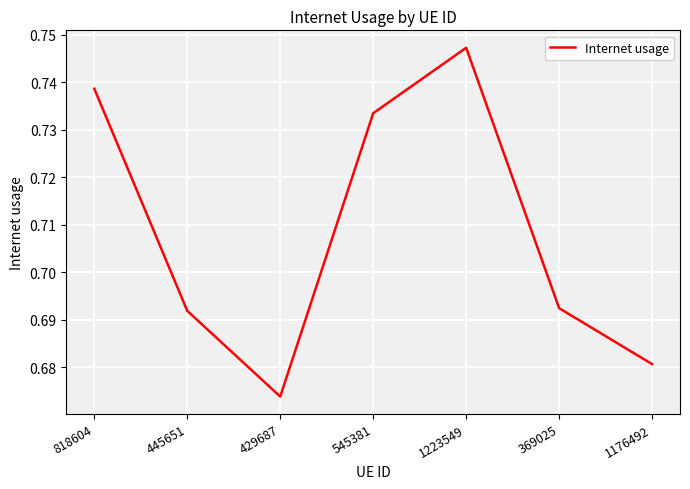

What position from the right is 429687?

5